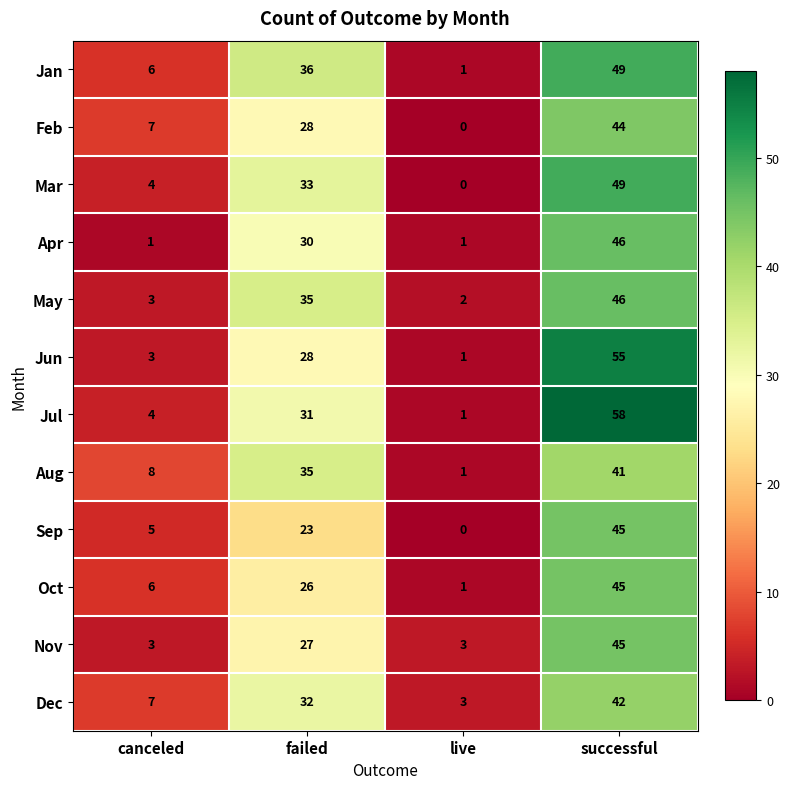

At which category is the sum across all series the highest?

successful